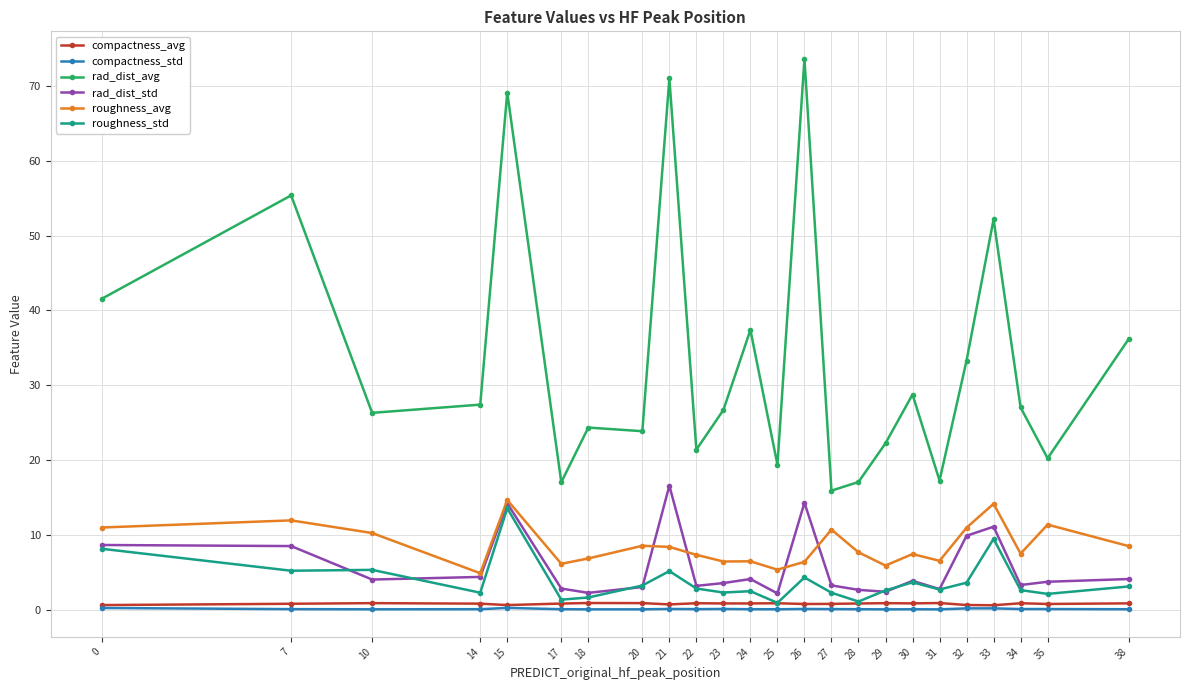

True or false: roughness_avg has more than 2 interior local peaks.

True